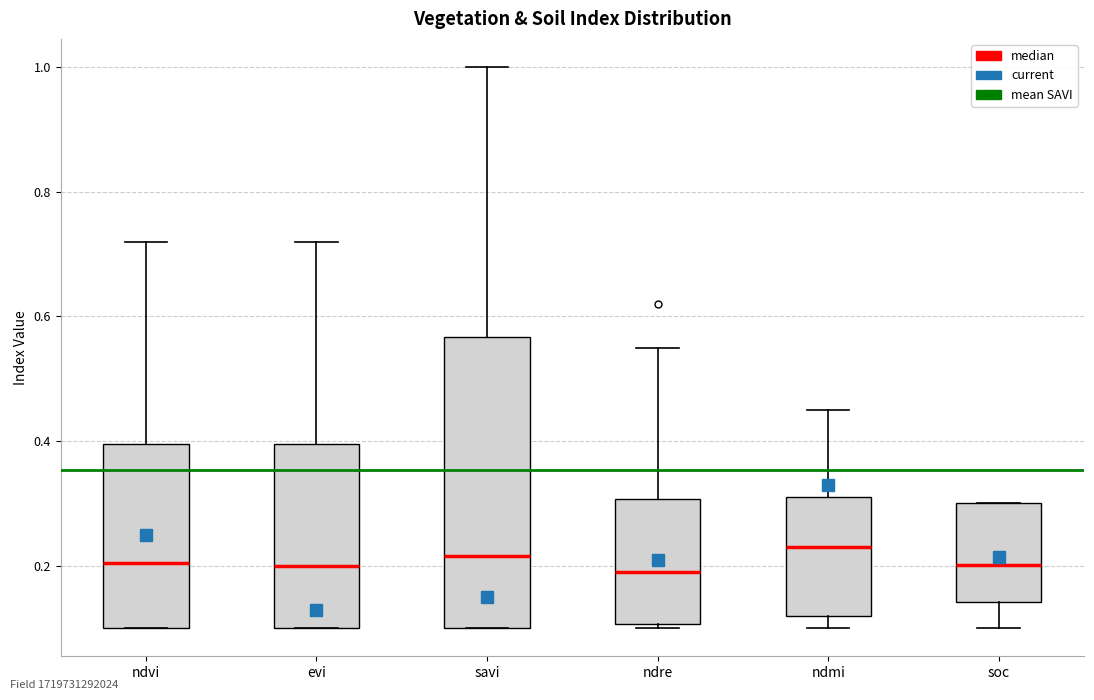

Reading left to right, read every box against the y-axis: the position of its median line, the range the box covers, and the ends of its whiskers. The values are not printed on the chart, so give them approximately, as read against the axis.

ndvi: median 0.20, box 0.10 to 0.40, whiskers 0.10 to 0.72
evi: median 0.20, box 0.10 to 0.40, whiskers 0.10 to 0.72
savi: median 0.22, box 0.10 to 0.56, whiskers 0.10 to 1.00
ndre: median 0.20, box 0.10 to 0.30, whiskers 0.10 (just below the box's lower edge) to 0.56
ndmi: median 0.24, box 0.12 to 0.32, whiskers 0.10 to 0.46
soc: median 0.20, box 0.14 to 0.30, whiskers 0.10 to 0.30